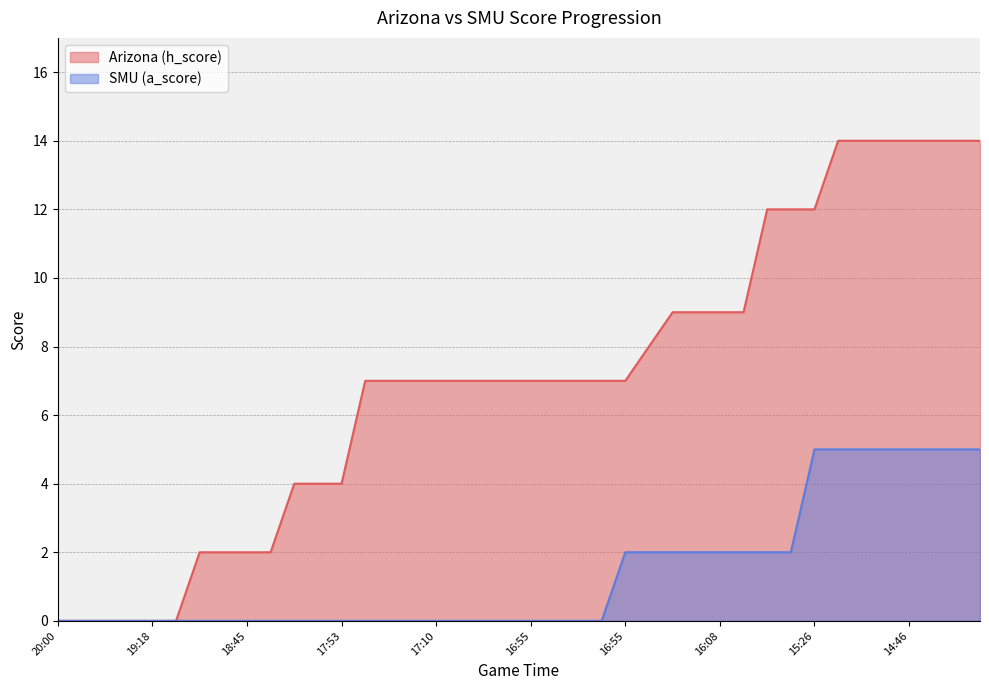

Rank the series at 20:00 from lowest to highest value.

Arizona (h_score), SMU (a_score)